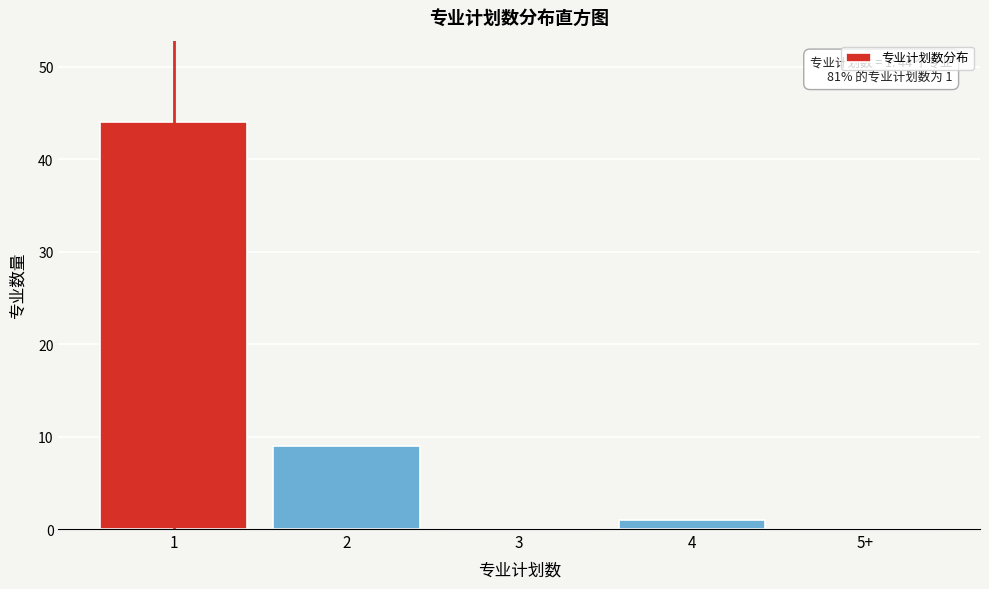

Reading right to left, extract all data points from this chart.

5+=0	4=1	3=0	2=9	1=44